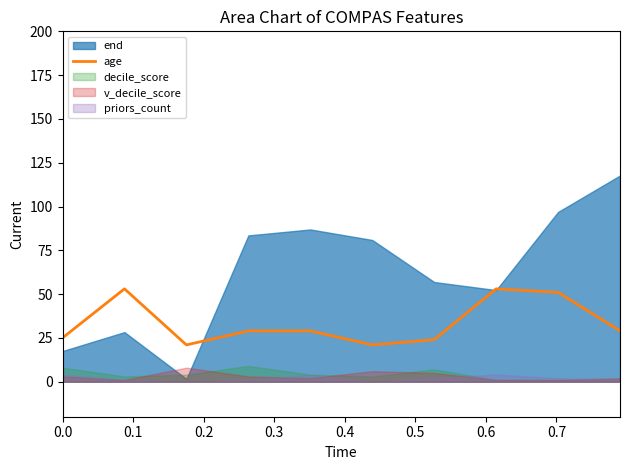

What is the lowest value of the age series?

21